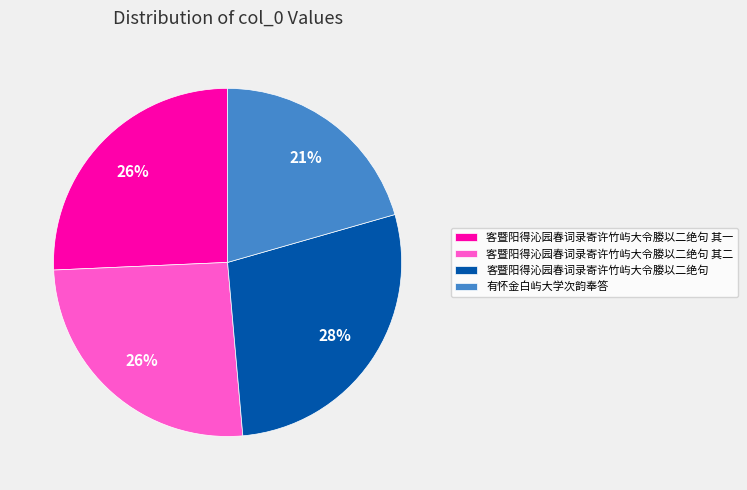

Approximately how many times larger is the value at 客暨阳得沁园春词录寄许竹屿大令媵以二绝句 compared to 客暨阳得沁园春词录寄许竹屿大令媵以二绝句 其一?

1.1